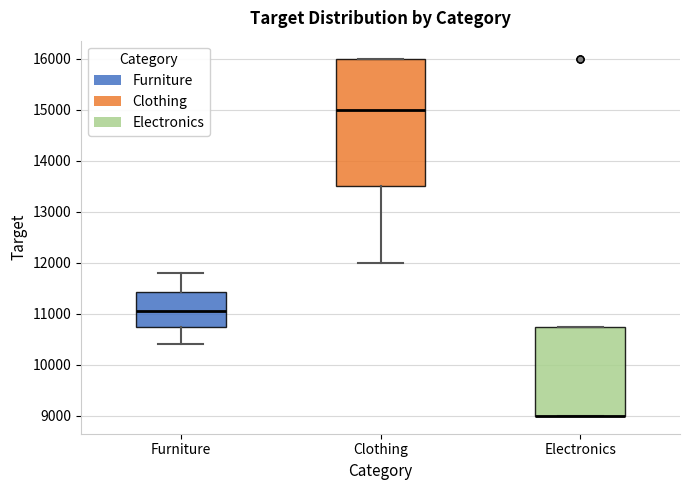

Reading left to right, transcribe this box plot: for each box, give where its median line is, the range the box spans, and where its two whiskers end, as read against the y-axis. The values are not printed on the chart, so give them approximately, as read against the axis.

Furniture: median 11100, box 10800 to 11400, whiskers 10400 to 11800
Clothing: median 15000, box 13500 to 16000, whiskers 12000 to 16000
Electronics: median 9000 (drawn on the box's lower edge), box 9000 to 10800, whiskers 9000 to 10800